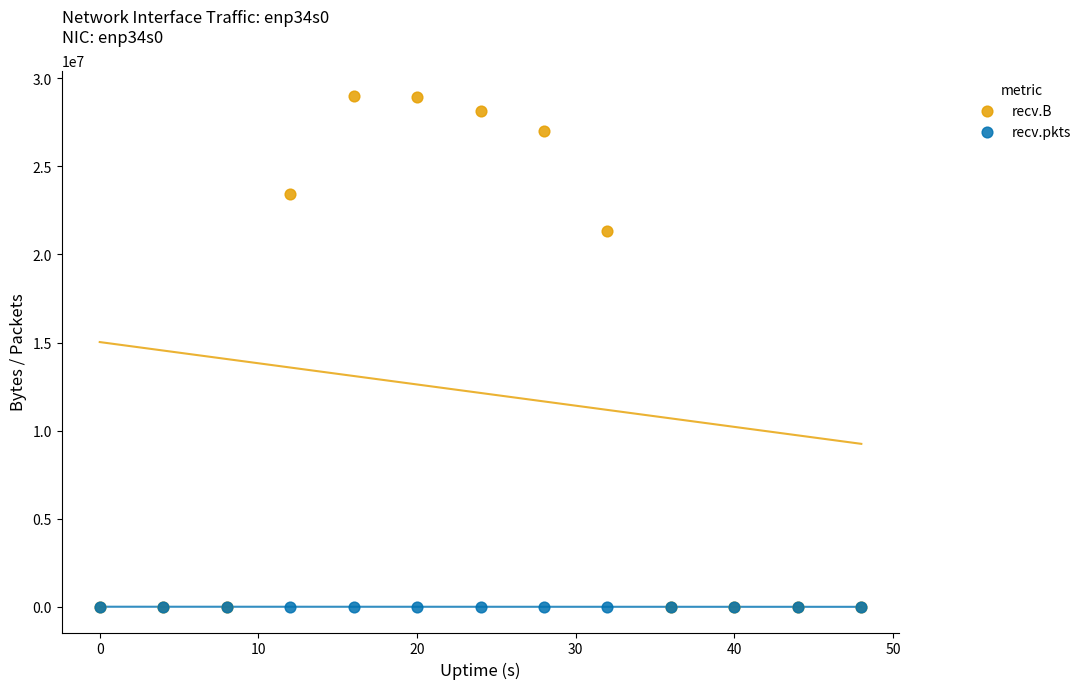

In the recv.B series, what Y value is closest to 14490247?

21335944